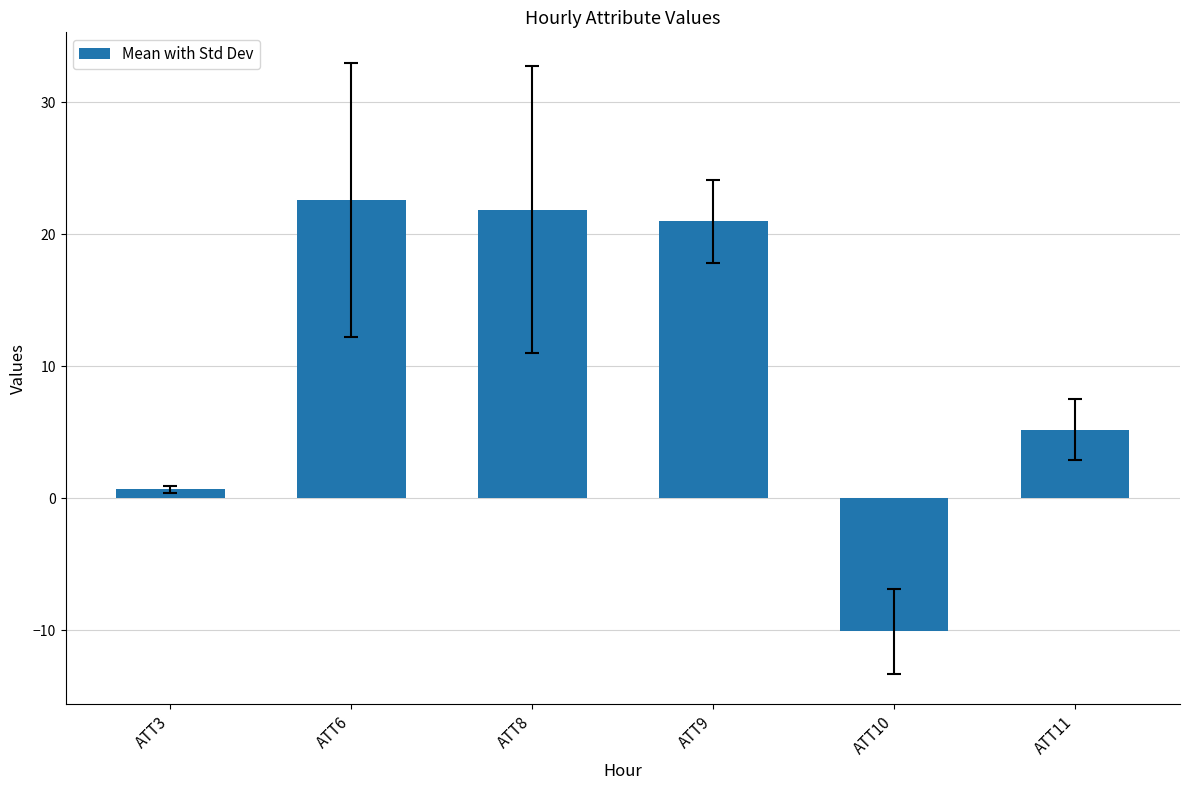

The value at ATT6 is 22.6. True or false?

True